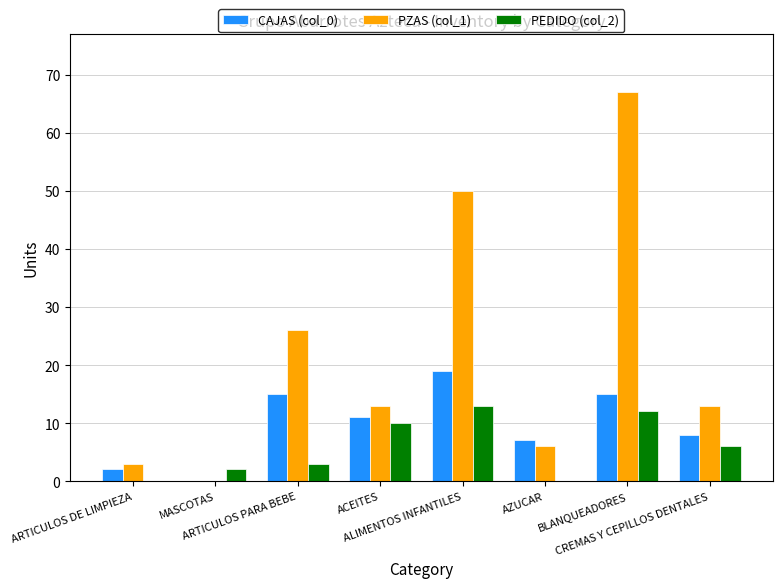

Which category has the highest value across all series?

BLANQUEADORES